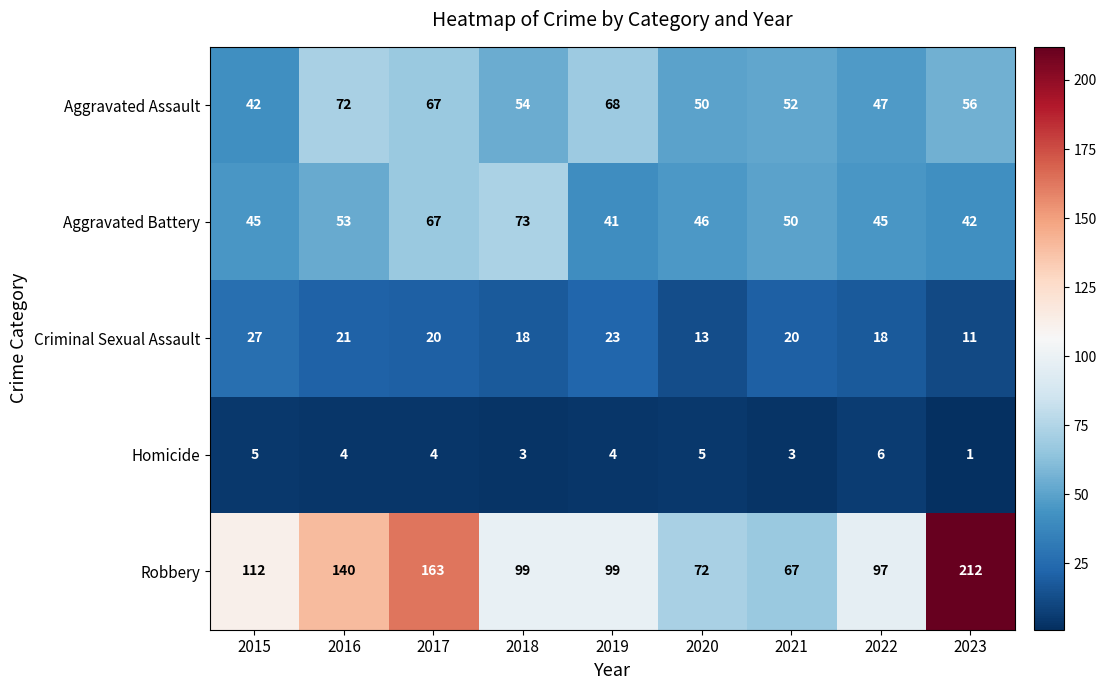

Where does the Criminal Sexual Assault series first go above 20?

2015